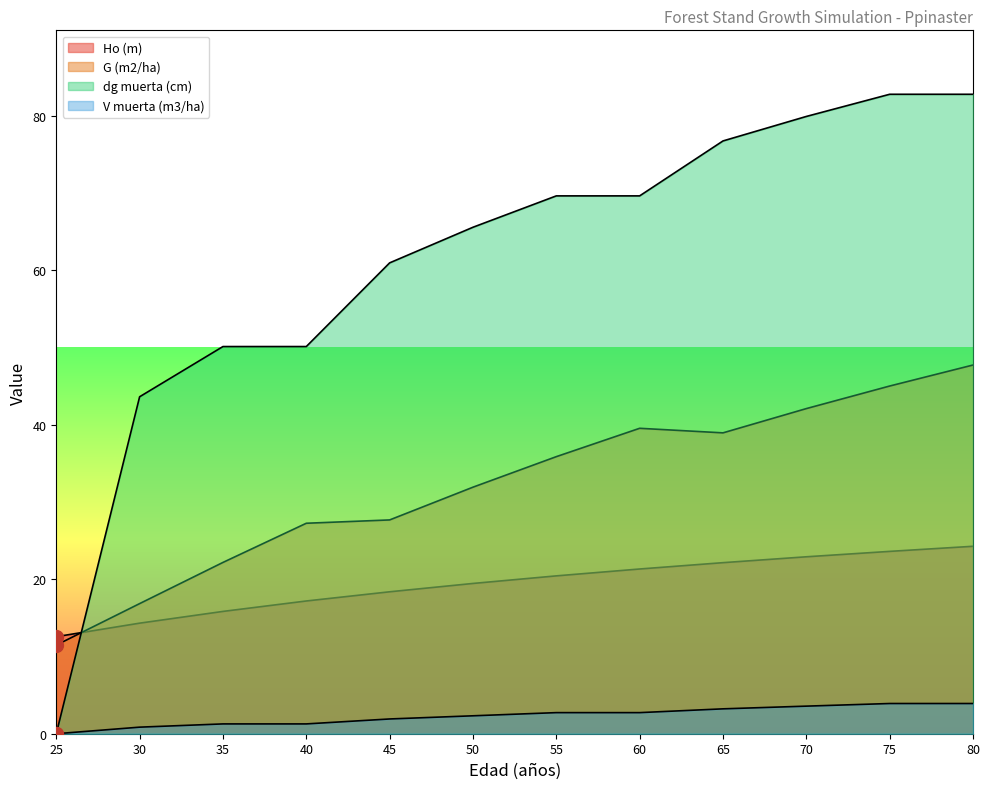

What is the value of the Ho (m) point at the 9th from the left?

22.1